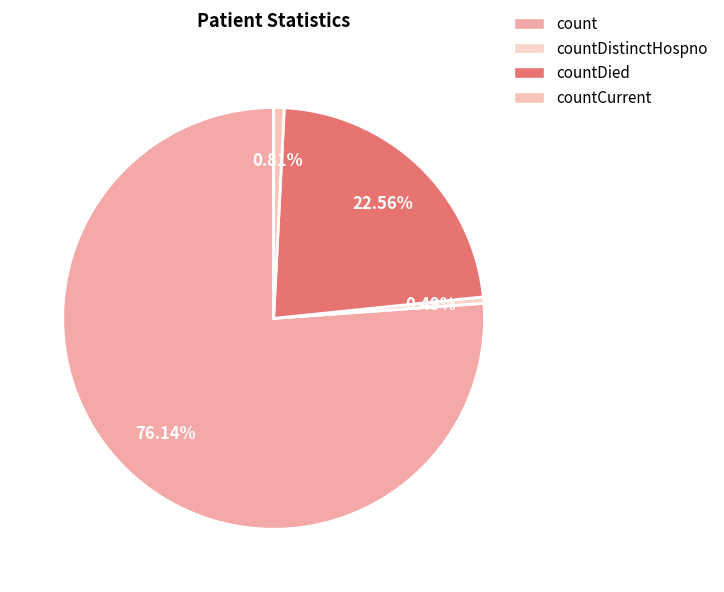

What is the largest slice in the pie chart?

count